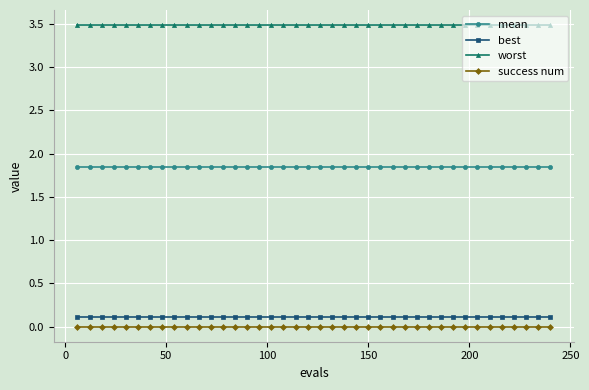

Rank the series by their maximum value, from lowest to highest.

success num, best, mean, worst